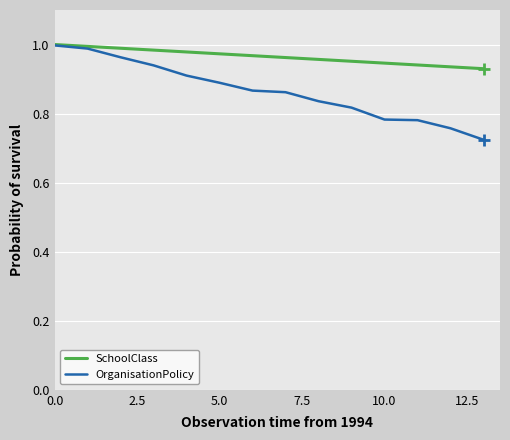

Which series has the largest total across all categories?

SchoolClass